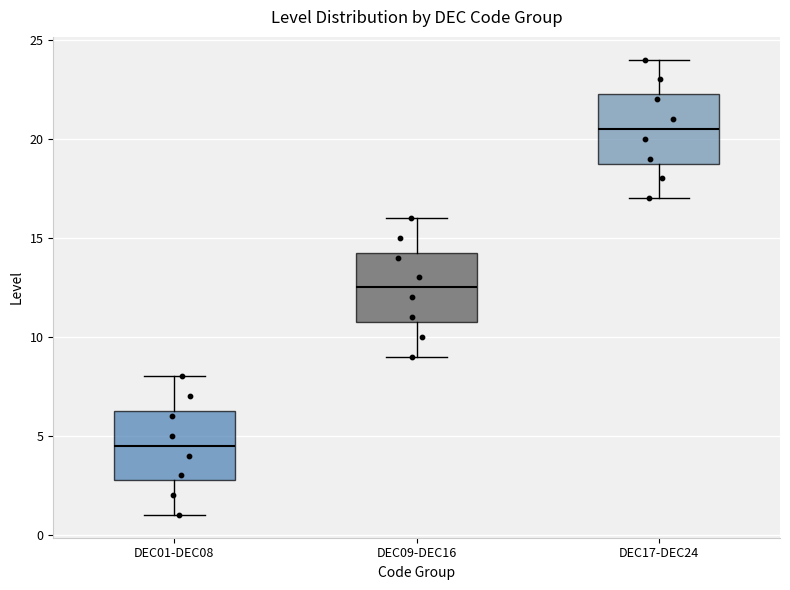

Where is the lower edge of the box for DEC01-DEC08 on the y-axis? The values are not printed on the chart, so give them approximately, as read against the axis.

3.0